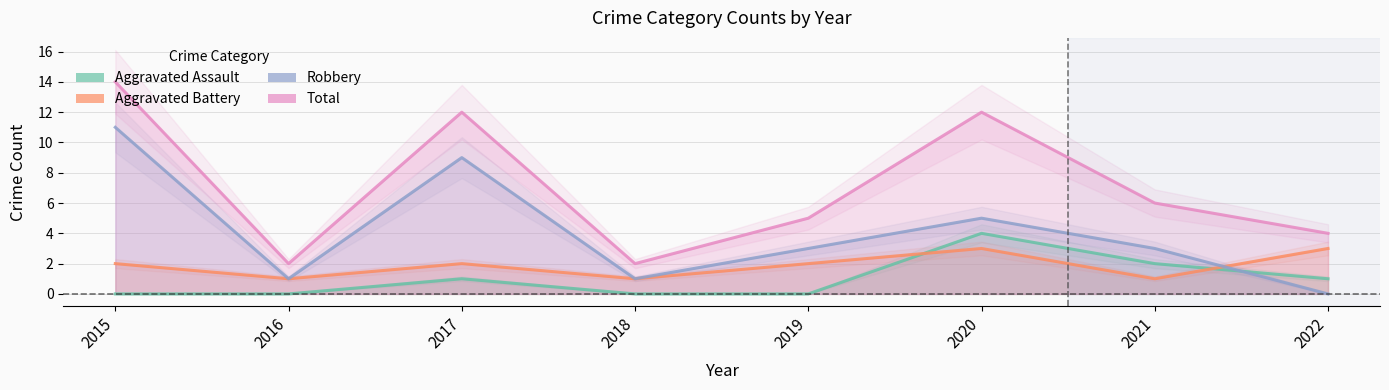

What are all the series names shown in the legend?

Aggravated Assault, Aggravated Battery, Robbery, Total